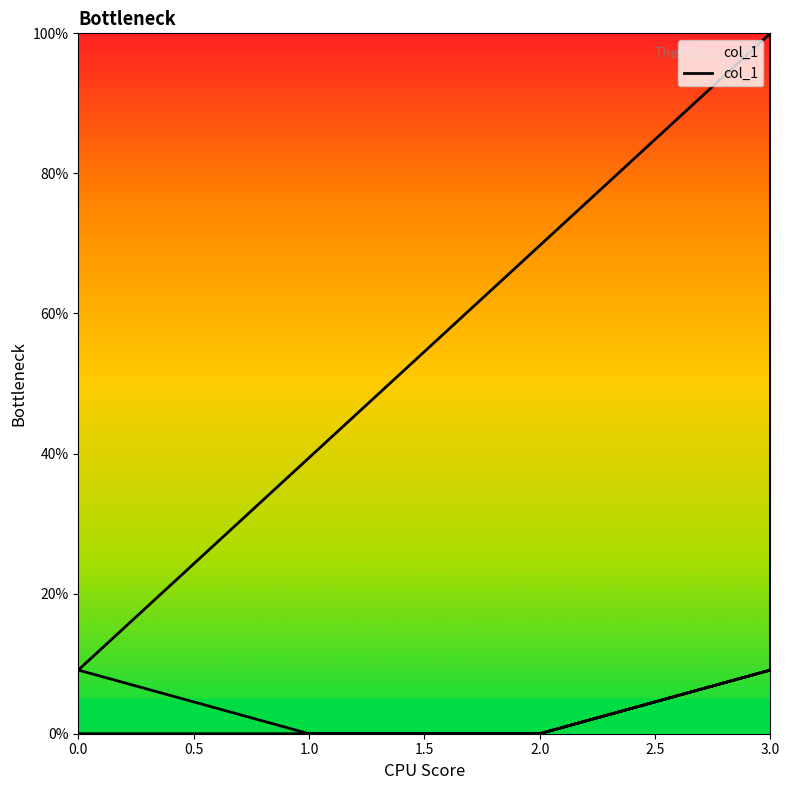

How many lines are shown in the chart?

1